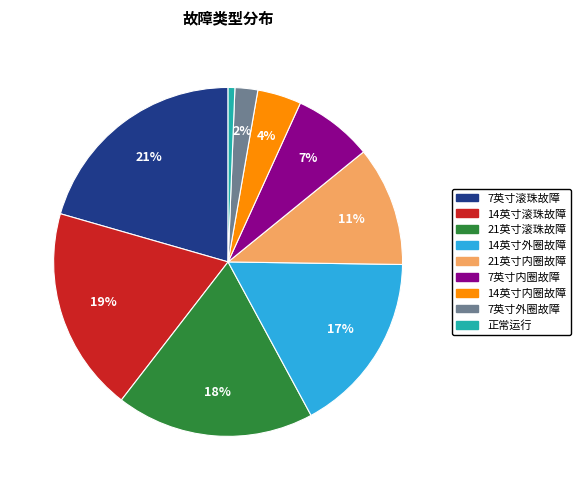

Is there any slice that represents more than half of the pie?

No